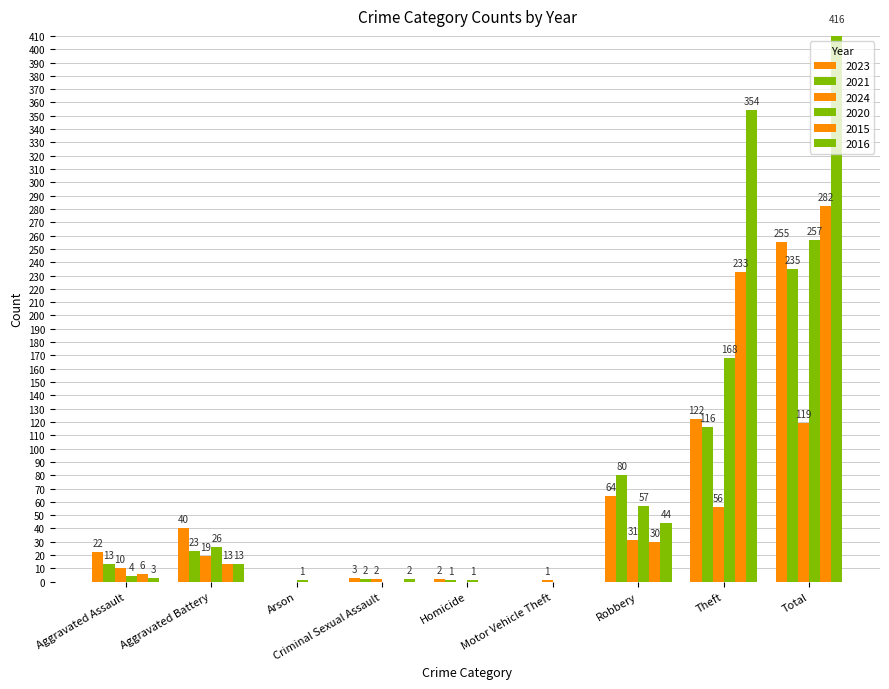

How many values in 2015 are above zero?

5